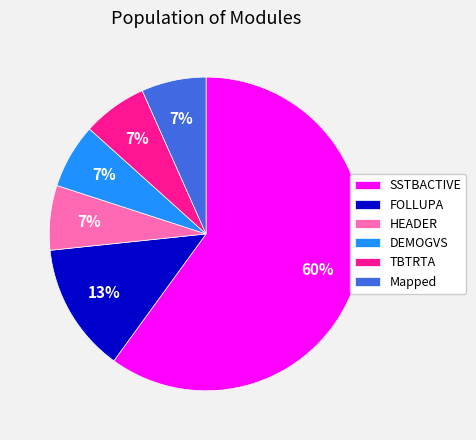

What percentage is the FOLLUPA slice, to the nearest percent?

13%